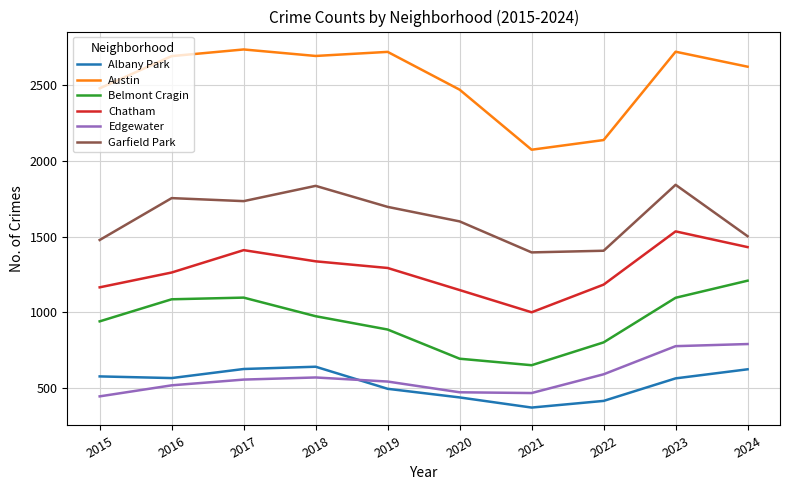

At which label is Edgewater closest to 616?

2022